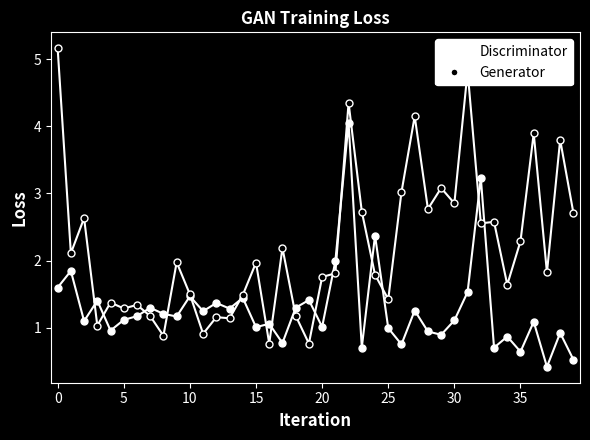

Which series has the widest spread of values?

Generator